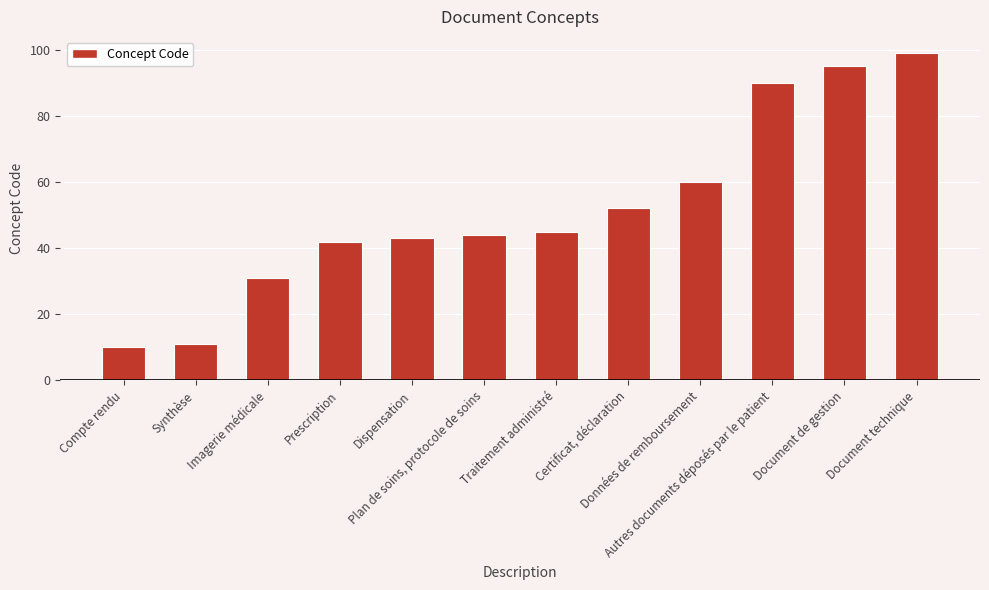

What is the value of the 3rd bar from the left?

31